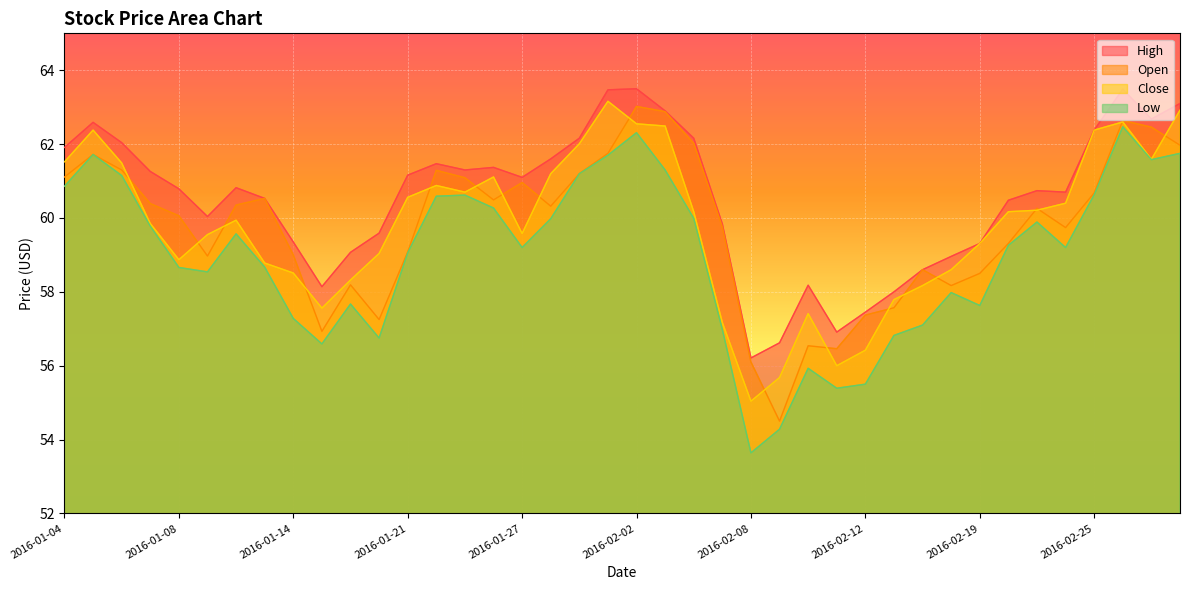

Reading left to right, extract all data points from this chart.

High: 2016-01-04=61.9	2016-01-05=62.6	2016-01-06=62.0	2016-01-07=61.3	2016-01-08=60.8	2016-01-11=60.0	2016-01-12=60.8	2016-01-13=60.5	2016-01-14=59.3	2016-01-15=58.1	2016-01-19=59.1	2016-01-20=59.6	2016-01-21=61.2	2016-01-22=61.5	2016-01-25=61.3	2016-01-26=61.4	2016-01-27=61.1	2016-01-28=61.6	2016-01-29=62.2	2016-02-01=63.5	2016-02-02=63.5	2016-02-03=62.9	2016-02-04=62.2	2016-02-05=59.8	2016-02-08=56.2	2016-02-09=56.6	2016-02-10=58.2	2016-02-11=56.9	2016-02-12=57.5	2016-02-16=58.0	2016-02-17=58.6	2016-02-18=59.0	2016-02-19=59.3	2016-02-22=60.5	2016-02-23=60.7	2016-02-24=60.7	2016-02-25=62.4	2016-02-26=63.5	2016-02-29=62.7	2016-03-01=63.1
Open: 2016-01-04=61.1	2016-01-05=61.7	2016-01-06=61.3	2016-01-07=60.4	2016-01-08=60.1	2016-01-11=59.0	2016-01-12=60.3	2016-01-13=60.5	2016-01-14=59.0	2016-01-15=56.9	2016-01-19=58.2	2016-01-20=57.2	2016-01-21=59.1	2016-01-22=61.3	2016-01-25=61.1	2016-01-26=60.5	2016-01-27=61.0	2016-01-28=60.3	2016-01-29=61.2	2016-02-01=61.8	2016-02-02=63.0	2016-02-03=62.9	2016-02-04=62.0	2016-02-05=59.8	2016-02-08=56.1	2016-02-09=54.5	2016-02-10=56.5	2016-02-11=56.5	2016-02-12=57.4	2016-02-16=57.6	2016-02-17=58.6	2016-02-18=58.2	2016-02-19=58.5	2016-02-22=59.3	2016-02-23=60.3	2016-02-24=59.7	2016-02-25=60.7	2016-02-26=62.6	2016-02-29=62.5	2016-03-01=62.0
Close: 2016-01-04=61.5	2016-01-05=62.4	2016-01-06=61.5	2016-01-07=59.8	2016-01-08=58.9	2016-01-11=59.5	2016-01-12=59.9	2016-01-13=58.8	2016-01-14=58.5	2016-01-15=57.6	2016-01-19=58.3	2016-01-20=59.0	2016-01-21=60.6	2016-01-22=60.9	2016-01-25=60.7	2016-01-26=61.1	2016-01-27=59.6	2016-01-28=61.2	2016-01-29=62.0	2016-02-01=63.2	2016-02-02=62.5	2016-02-03=62.5	2016-02-04=60.2	2016-02-05=57.2	2016-02-08=55.0	2016-02-09=55.7	2016-02-10=57.4	2016-02-11=56.0	2016-02-12=56.4	2016-02-16=57.8	2016-02-17=58.2	2016-02-18=58.6	2016-02-19=59.3	2016-02-22=60.2	2016-02-23=60.2	2016-02-24=60.4	2016-02-25=62.4	2016-02-26=62.6	2016-02-29=61.6	2016-03-01=62.9
Low: 2016-01-04=60.9	2016-01-05=61.7	2016-01-06=61.2	2016-01-07=59.8	2016-01-08=58.7	2016-01-11=58.5	2016-01-12=59.6	2016-01-13=58.7	2016-01-14=57.3	2016-01-15=56.6	2016-01-19=57.7	2016-01-20=56.8	2016-01-21=59.1	2016-01-22=60.6	2016-01-25=60.6	2016-01-26=60.3	2016-01-27=59.2	2016-01-28=60.0	2016-01-29=61.2	2016-02-01=61.7	2016-02-02=62.3	2016-02-03=61.3	2016-02-04=60.0	2016-02-05=57.0	2016-02-08=53.6	2016-02-09=54.3	2016-02-10=55.9	2016-02-11=55.4	2016-02-12=55.5	2016-02-16=56.8	2016-02-17=57.1	2016-02-18=58.0	2016-02-19=57.6	2016-02-22=59.3	2016-02-23=59.9	2016-02-24=59.2	2016-02-25=60.6	2016-02-26=62.5	2016-02-29=61.6	2016-03-01=61.8